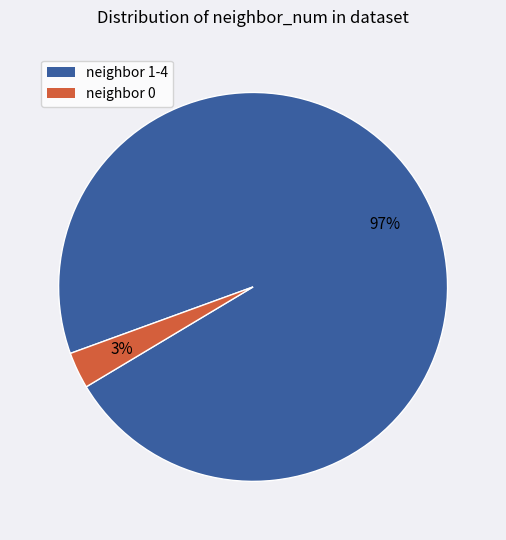

Count the number of slices in the pie.

2